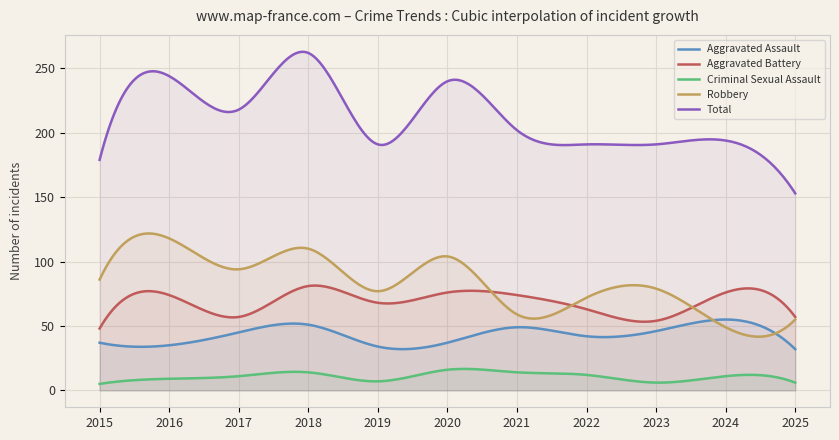

Reading right to left, transcribe all the data shown in this chart.

Aggravated Assault: 32	55	46	42	49	37	34	51	45	35	37
Aggravated Battery: 57	76	54	63	74	76	68	81	57	74	48
Criminal Sexual Assault: 6	11	6	12	14	16	7	14	11	9	5
Robbery: 55	49	79	72	59	104	77	110	94	118	86
Total: 153	194	191	191	202	240	191	262	218	244	179